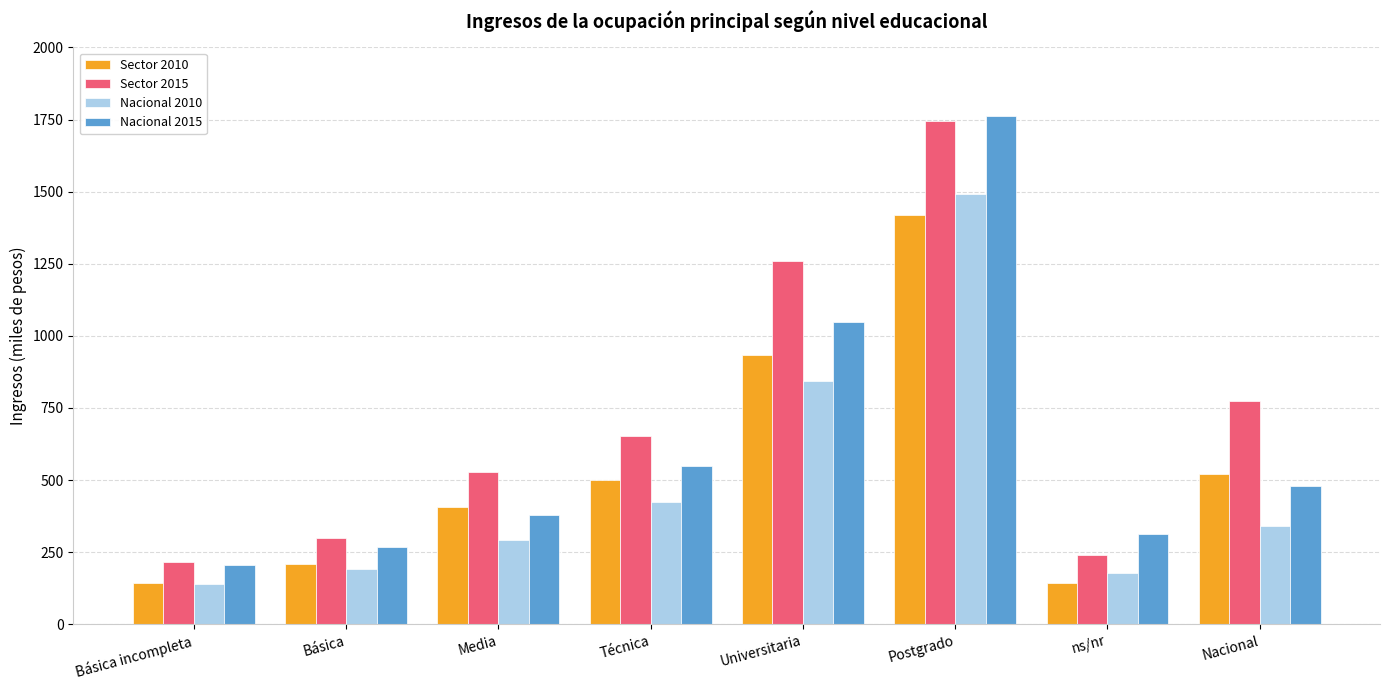

At which category is the sum across all series the highest?

Postgrado